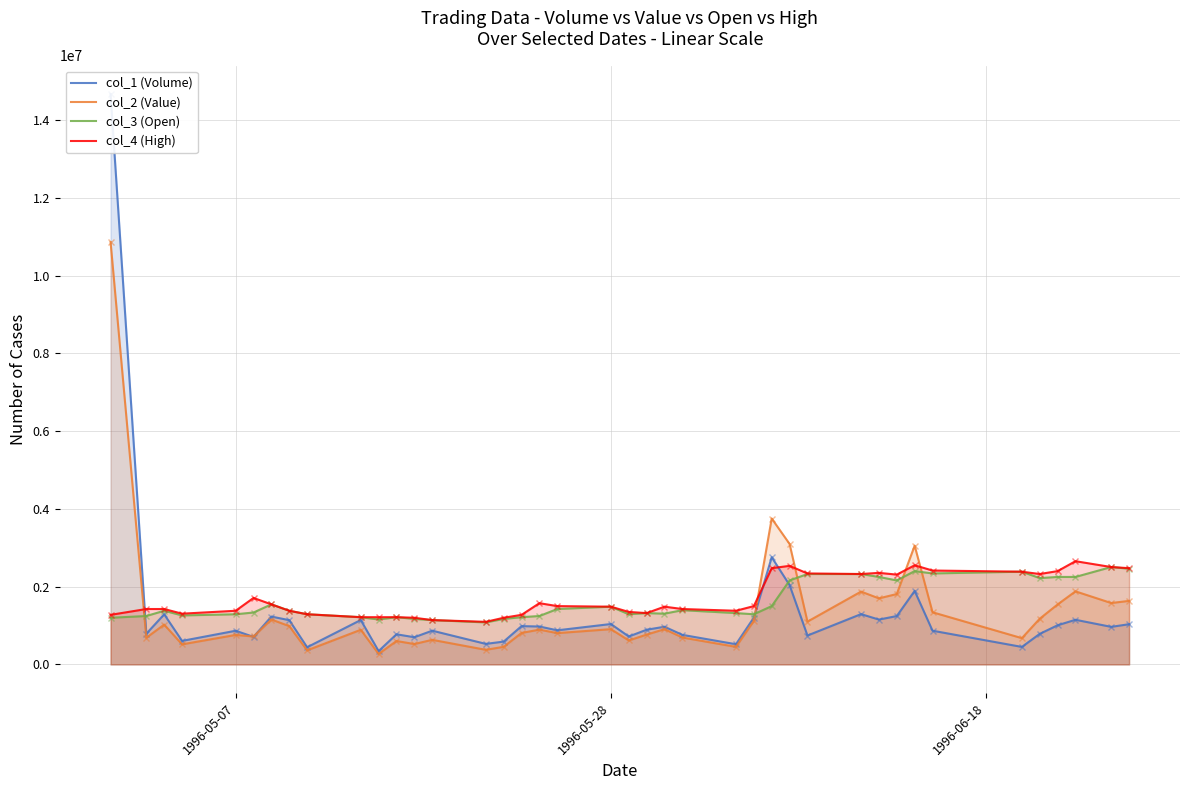

What is the value of the col_1 (Volume) point at the 9th from the left?

442000.0